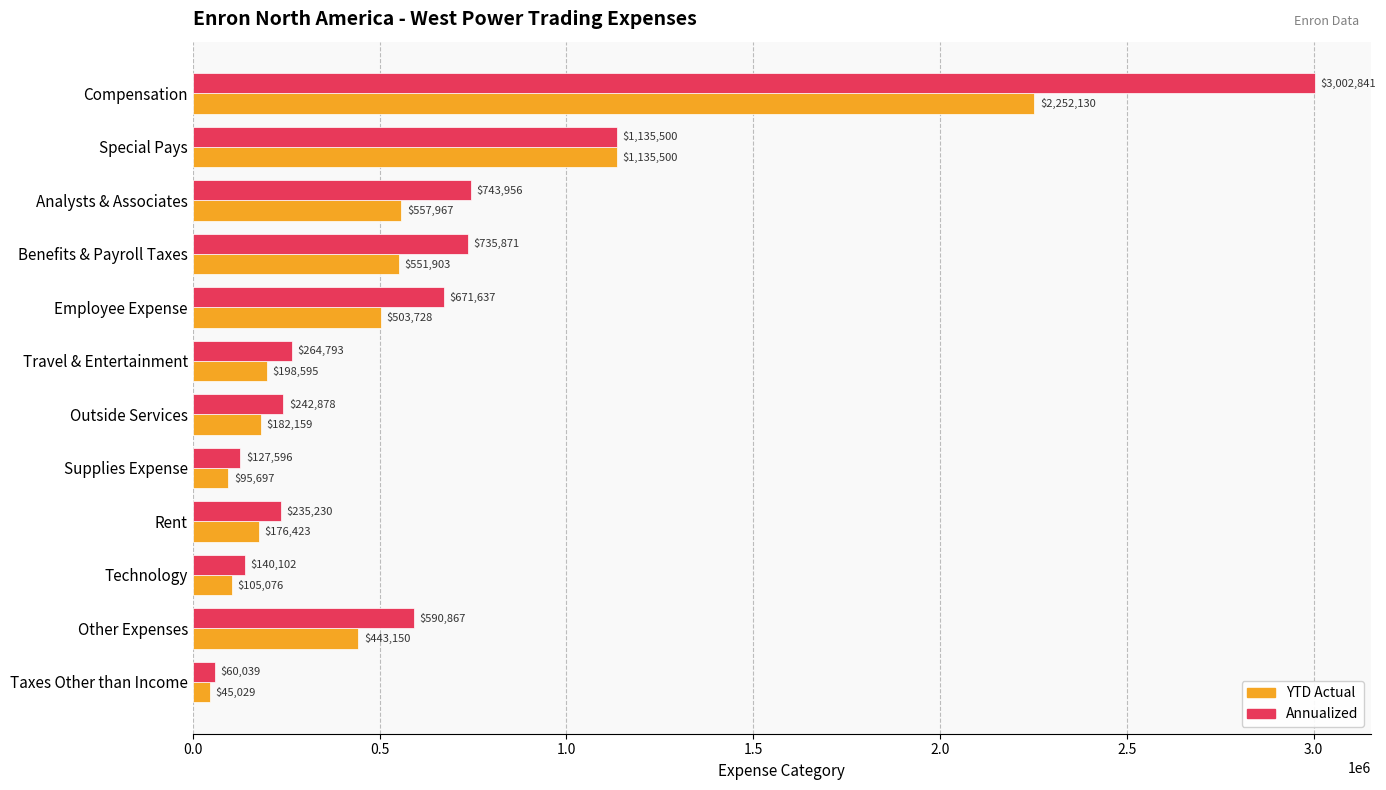

The Annualized series shows 60039.3 at Taxes Other than Income. True or false?

True